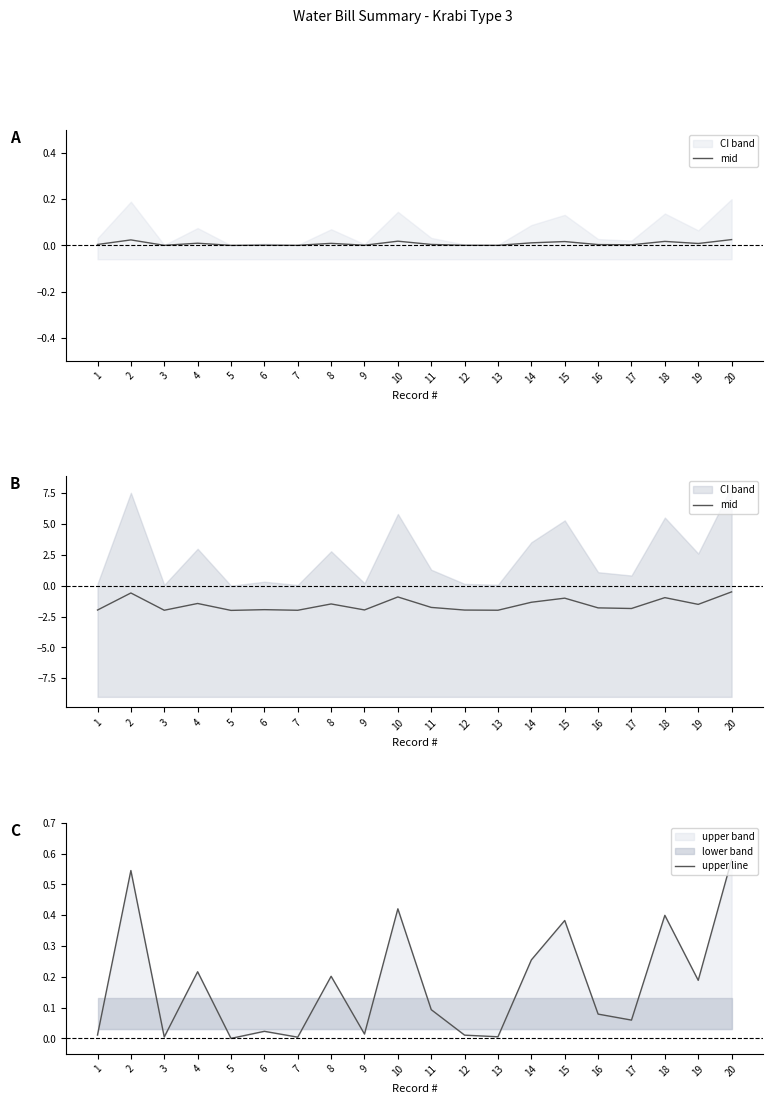

Which series has the largest total across all categories?

upper line